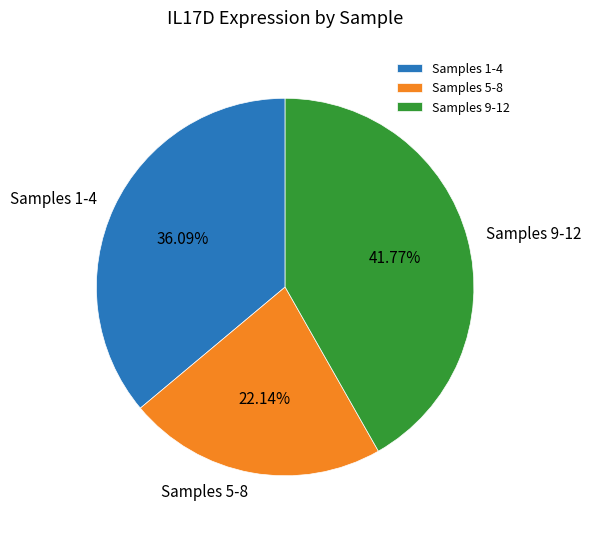

Count the number of slices in the pie.

3